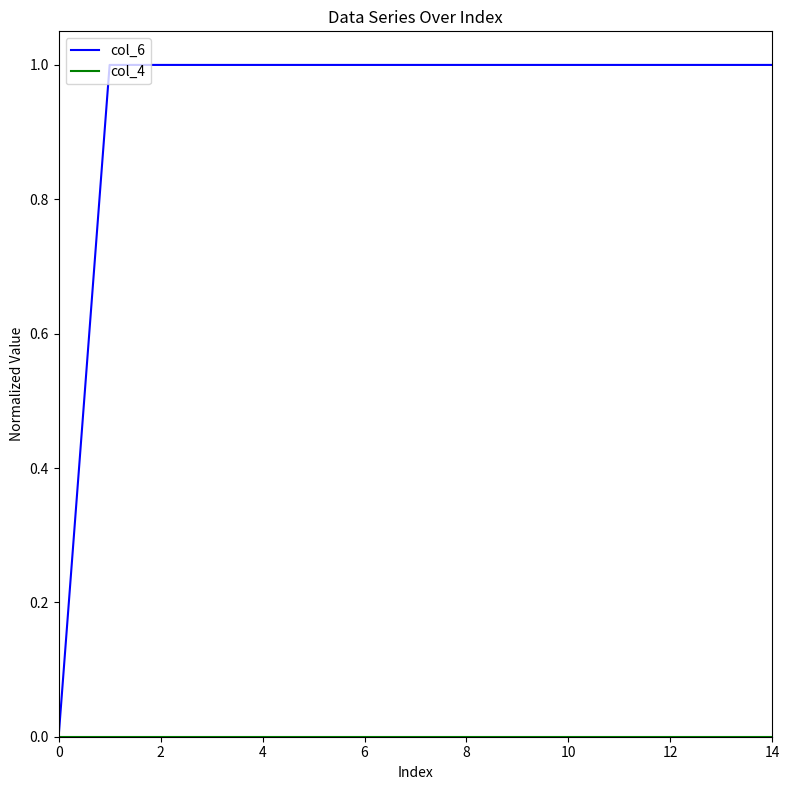

Which series has the largest range (max minus min)?

col_6